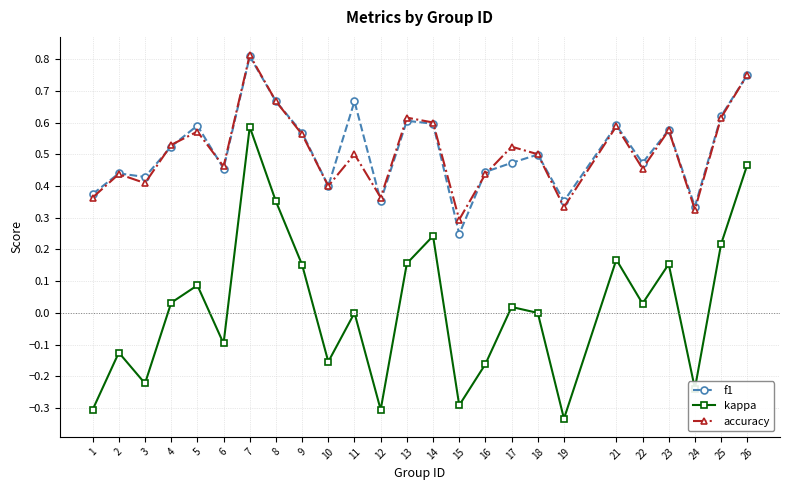

At which label does kappa first exceed 0?

4